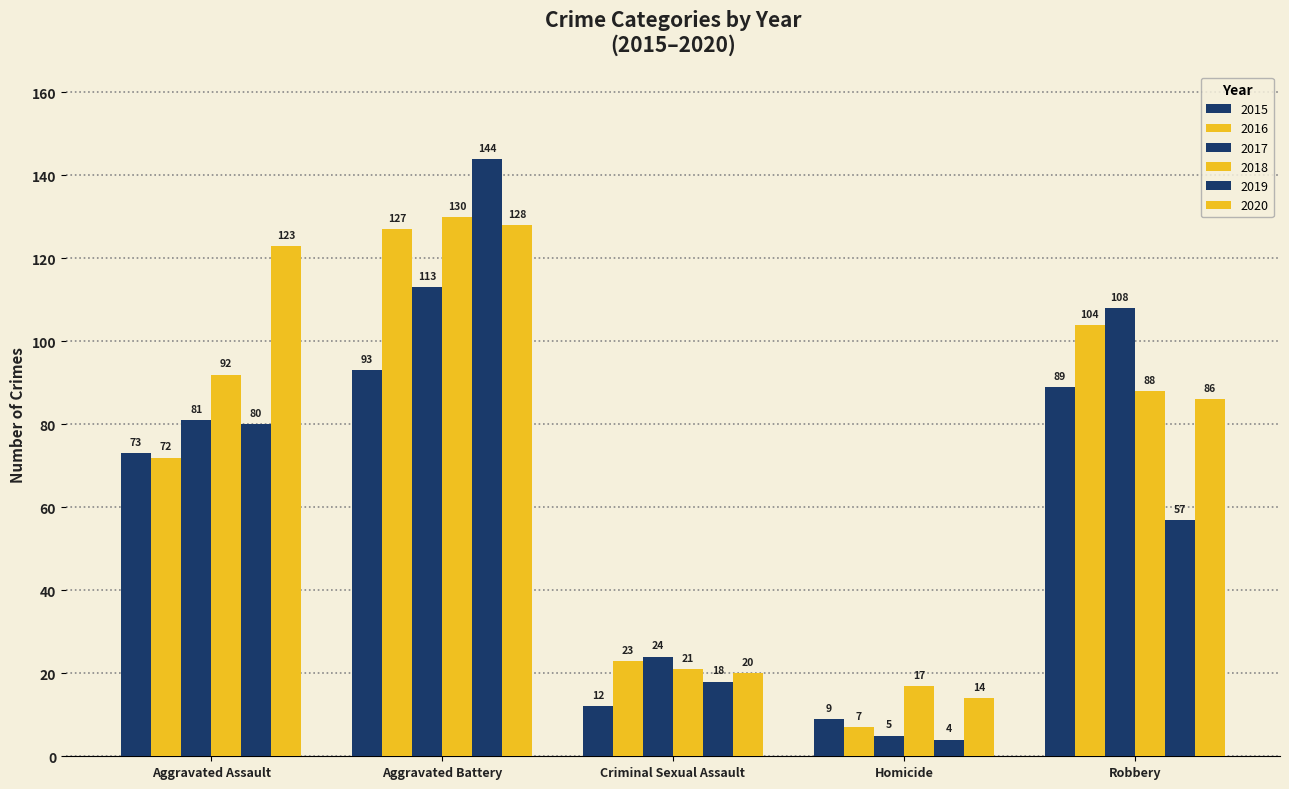

What is the value of the 2020 bar at the 5th from the left?

86